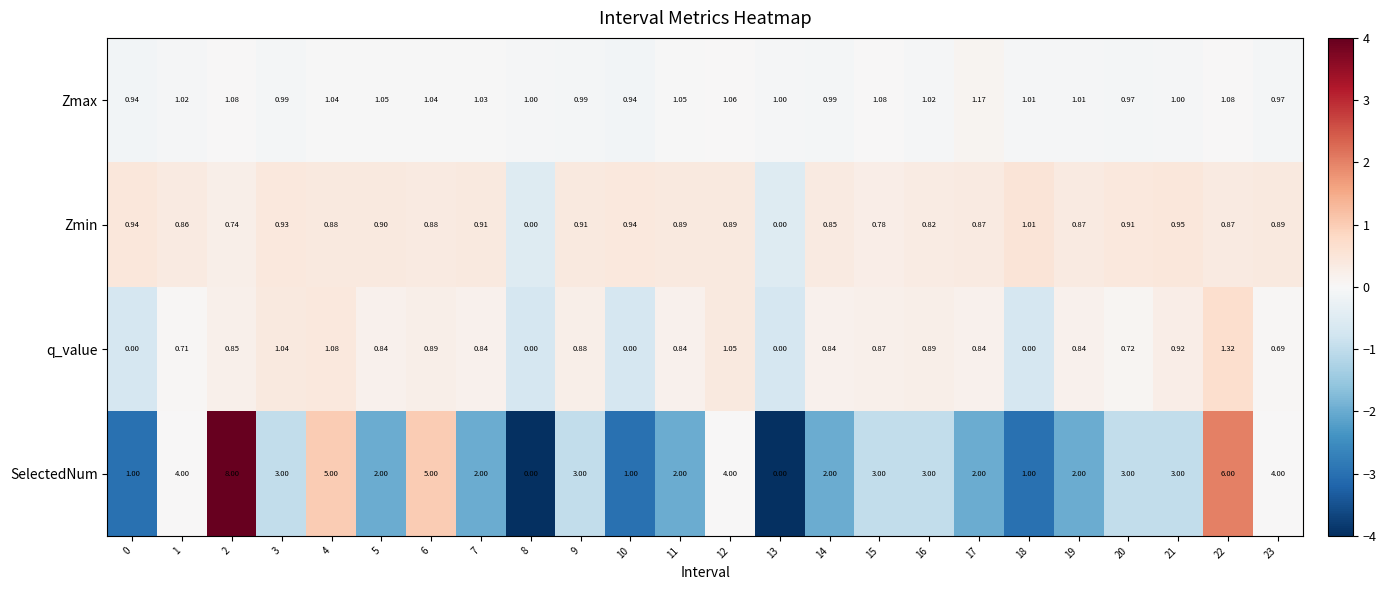

Which series changed the most between 0 and 4?

SelectedNum